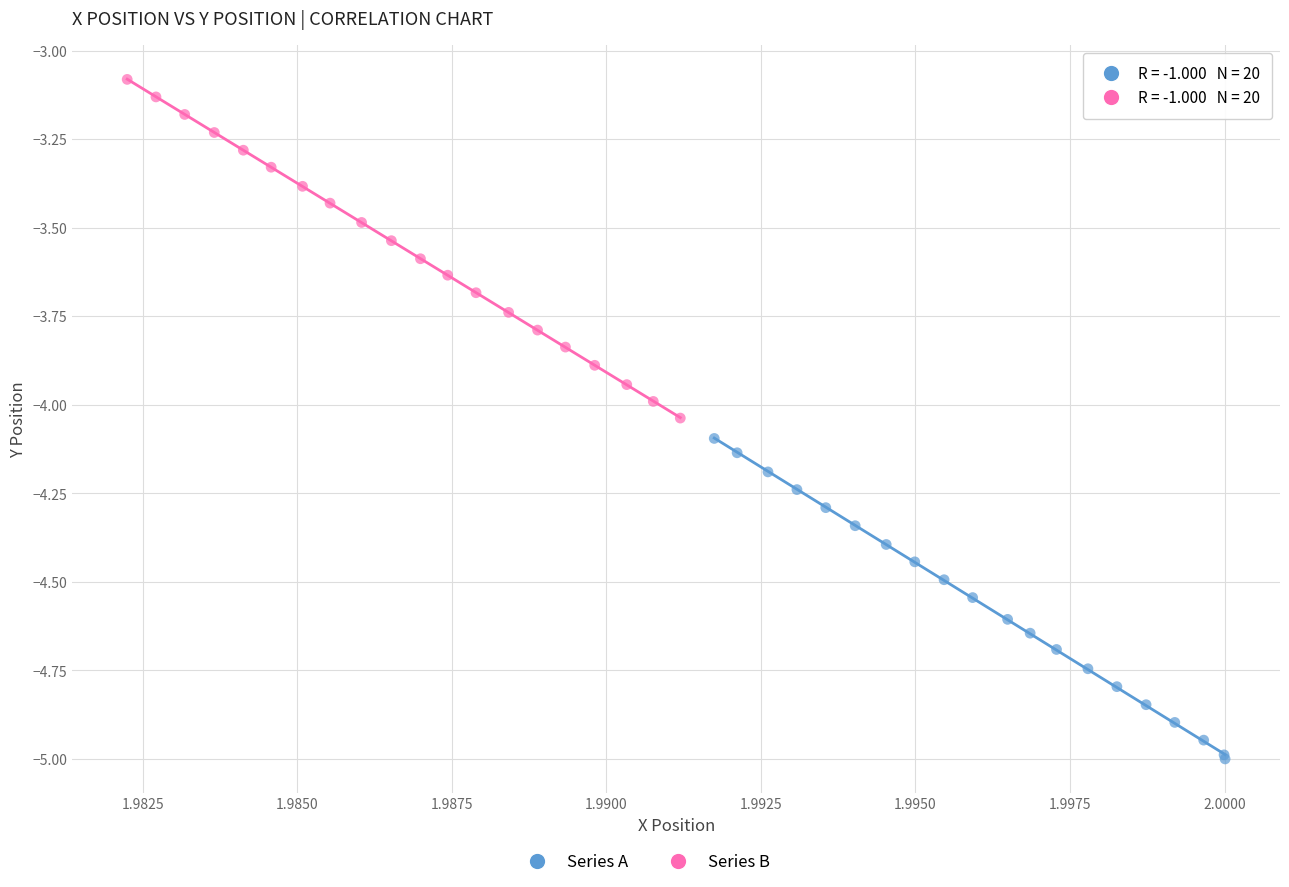

Which series contains the lowest Y value?

Series A